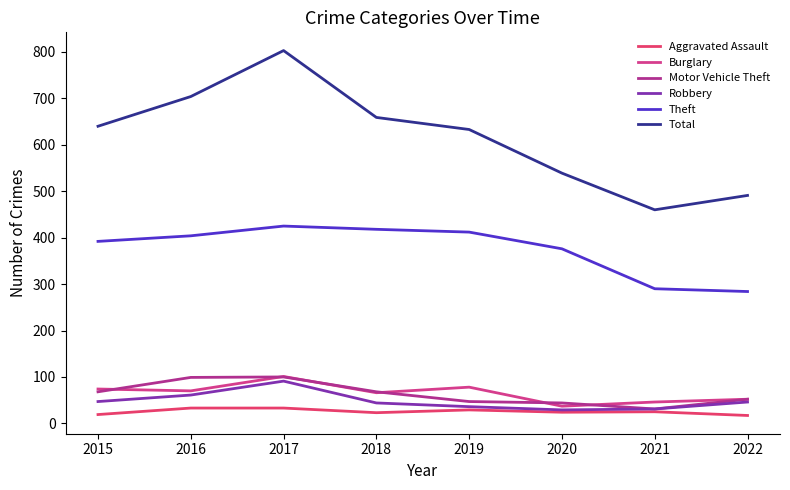

Reading right to left, extract all data points from this chart.

Aggravated Assault: 2022=17	2021=25	2020=24	2019=29	2018=23	2017=33	2016=33	2015=19
Burglary: 2022=52	2021=46	2020=37	2019=78	2018=66	2017=101	2016=70	2015=74
Motor Vehicle Theft: 2022=52	2021=31	2020=44	2019=47	2018=68	2017=100	2016=99	2015=68
Robbery: 2022=46	2021=31	2020=29	2019=36	2018=44	2017=91	2016=61	2015=47
Theft: 2022=284	2021=290	2020=376	2019=412	2018=418	2017=425	2016=404	2015=392
Total: 2022=491	2021=460	2020=539	2019=633	2018=659	2017=803	2016=704	2015=640